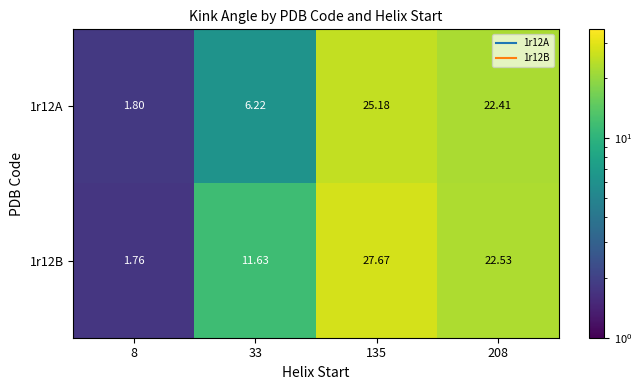

Is the value of 1r12A at 33 greater than the value of 1r12B at 33?

No